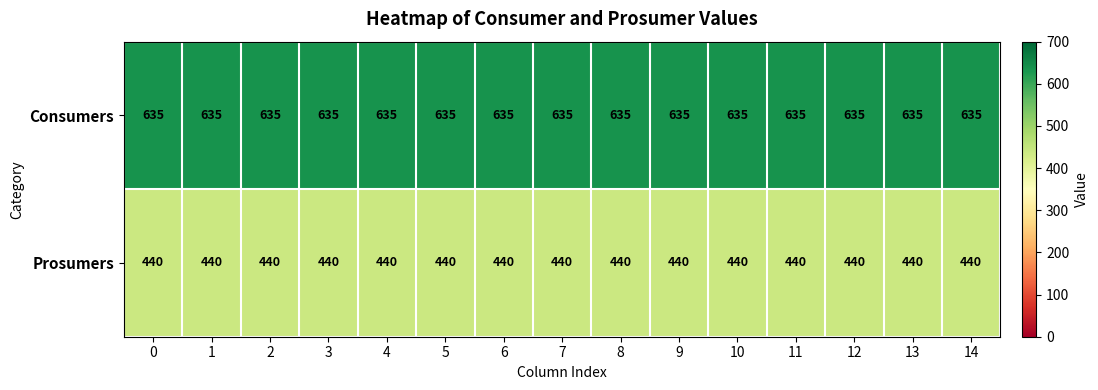

What is the approximate value of Consumers at 12?

635